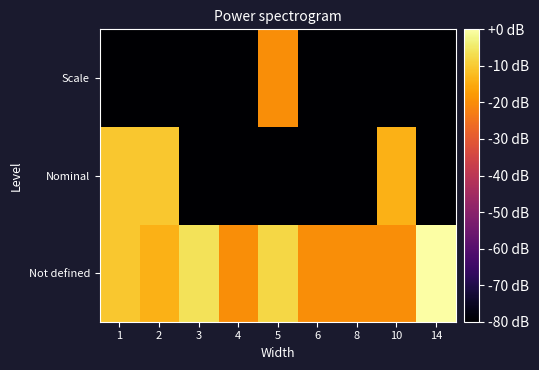

Between 8 and 10, which is larger?

8